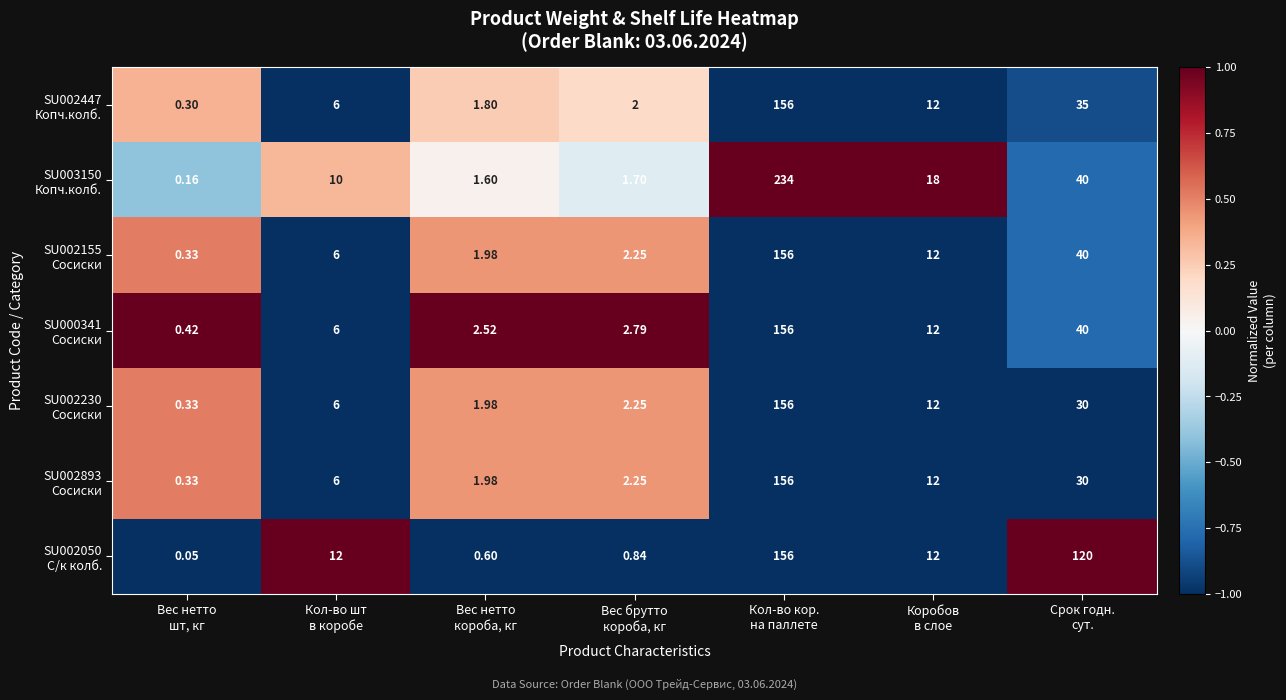

Count the number of categories in the chart.

7